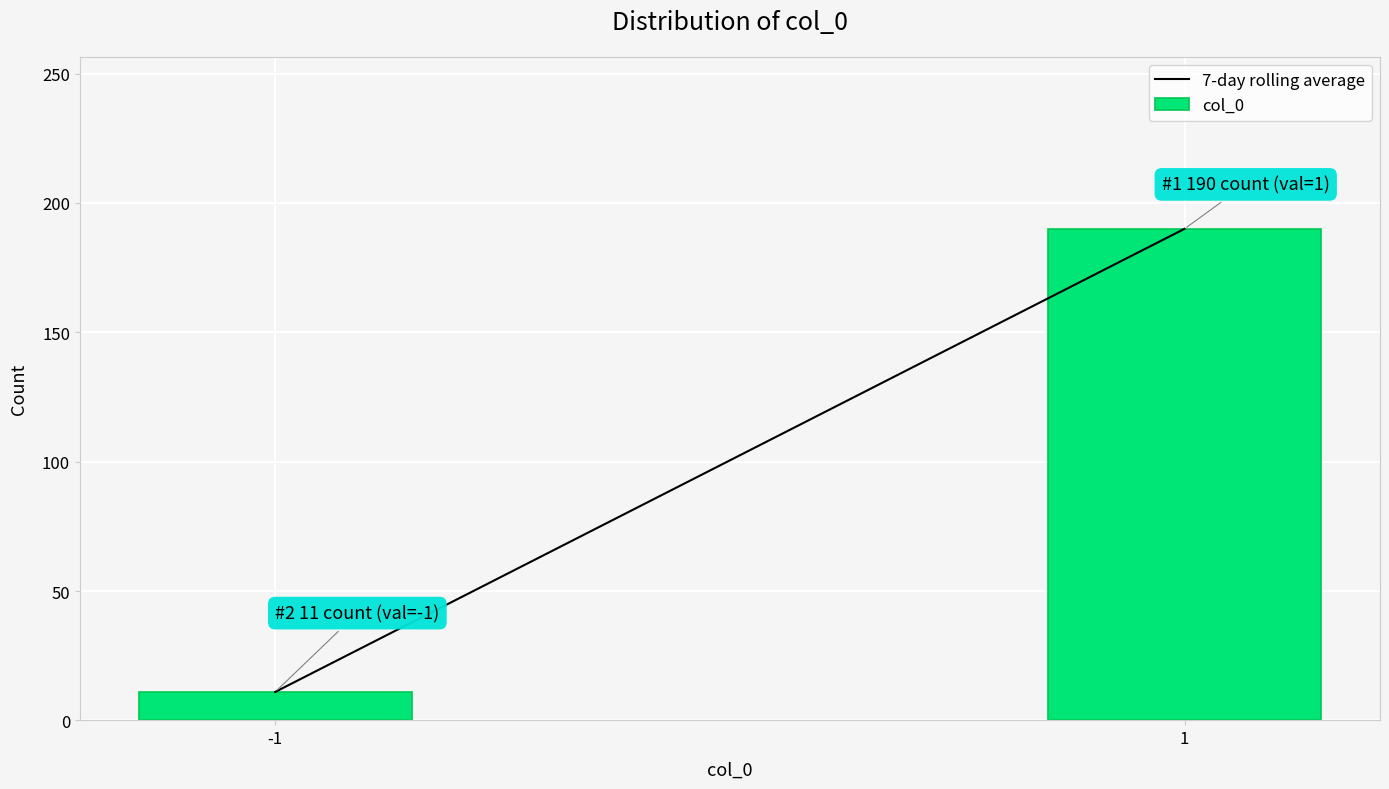

Reading right to left, extract all data points from this chart.

1=190	-1=11